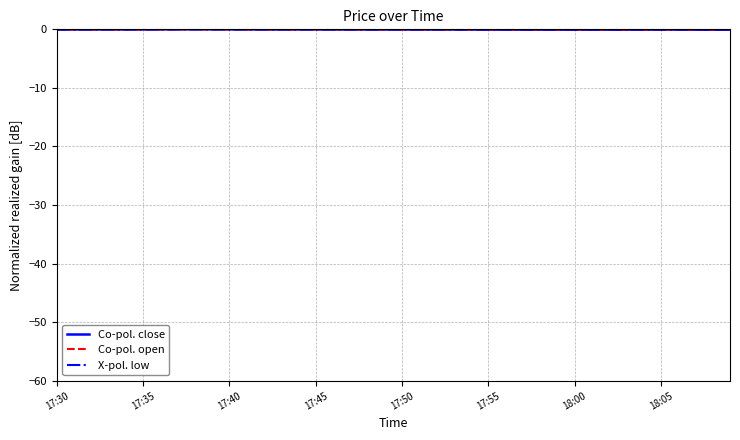

Rank the series by their average value, from lowest to highest.

X-pol. low, Co-pol. close, Co-pol. open